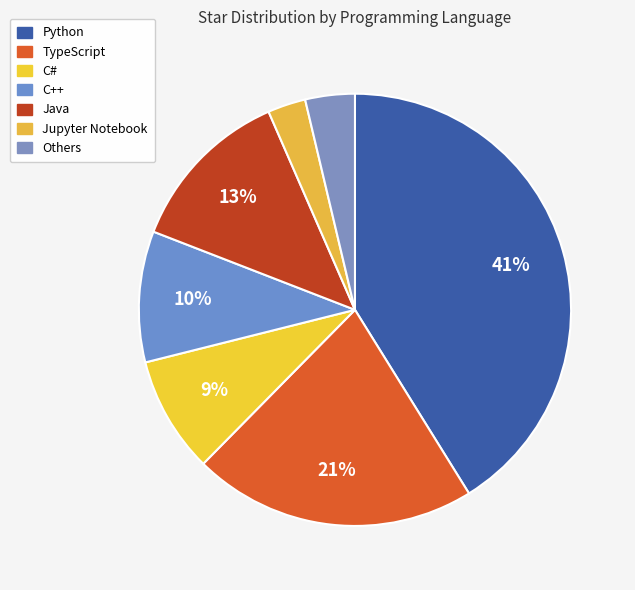

Is it true that Others is 1% of the pie?

False